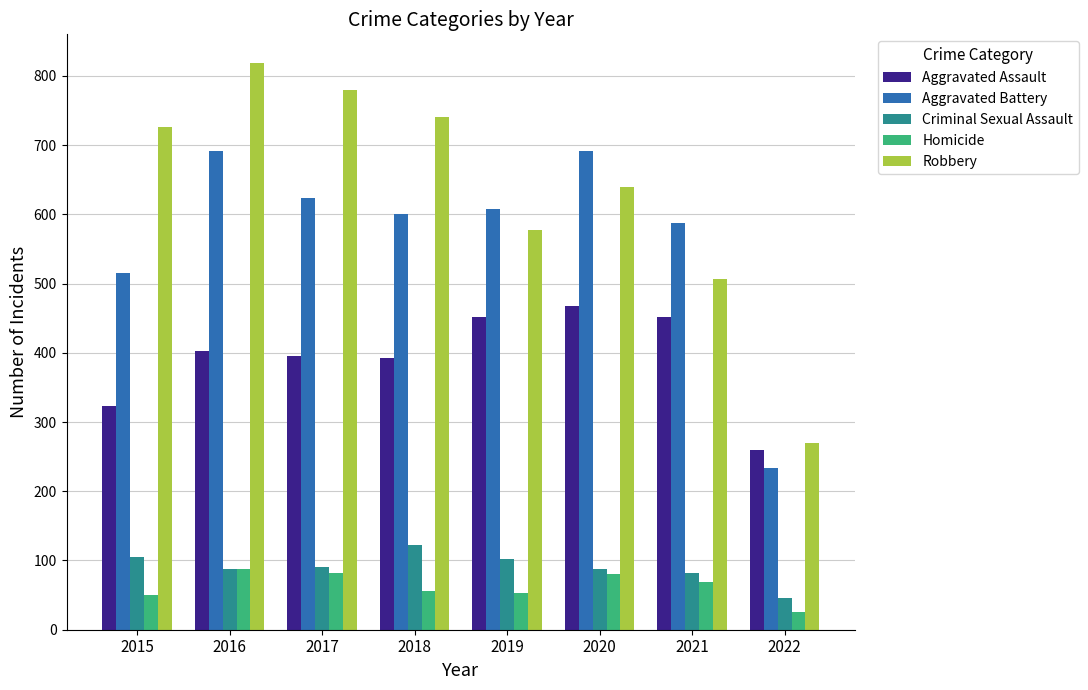

At how many categories does at least one series exceed 557?

7